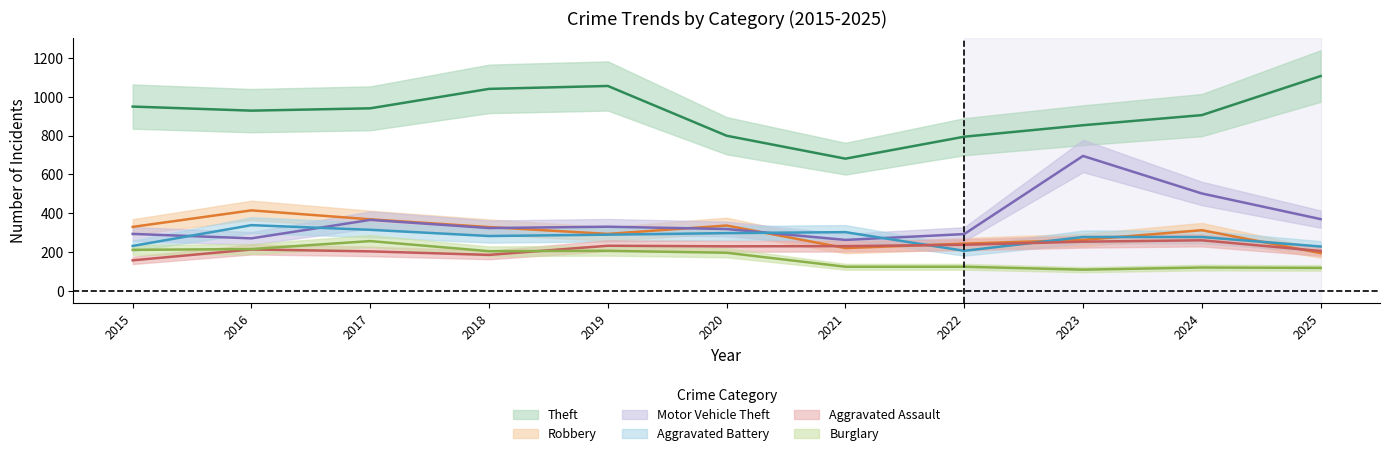

What is the maximum value for Robbery?

415